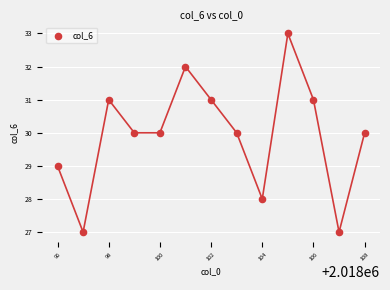

What is the range of Y values (max minus min)?

6